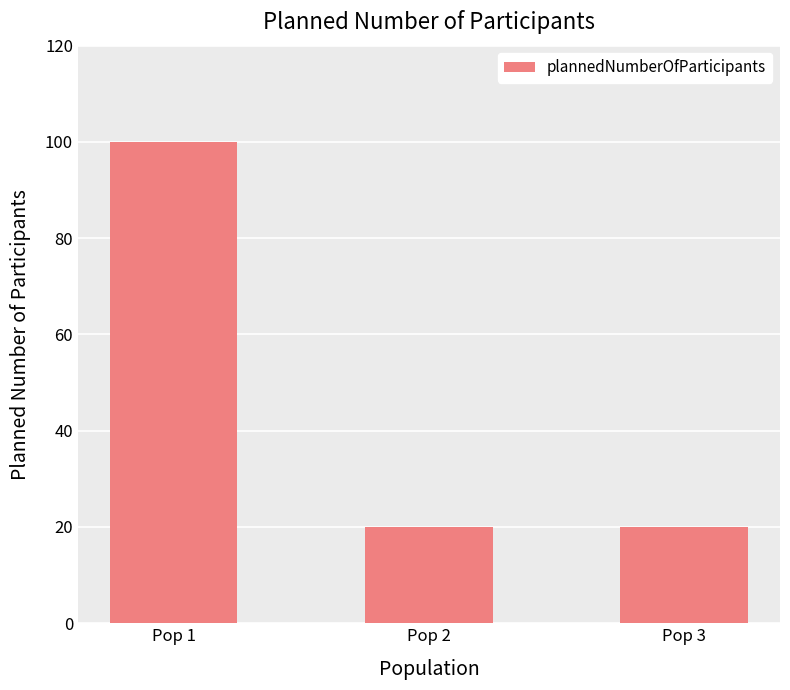

How many distinct data groups are displayed?

1